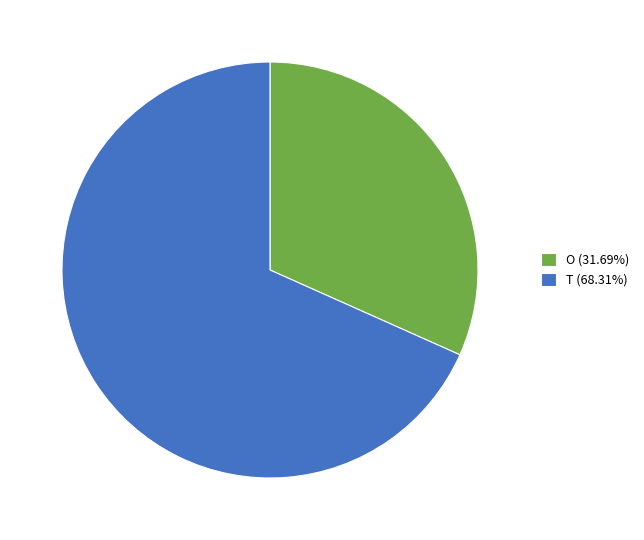

What is the ratio of the value at T (68.31%) to the value at O (31.69%)?

2.2